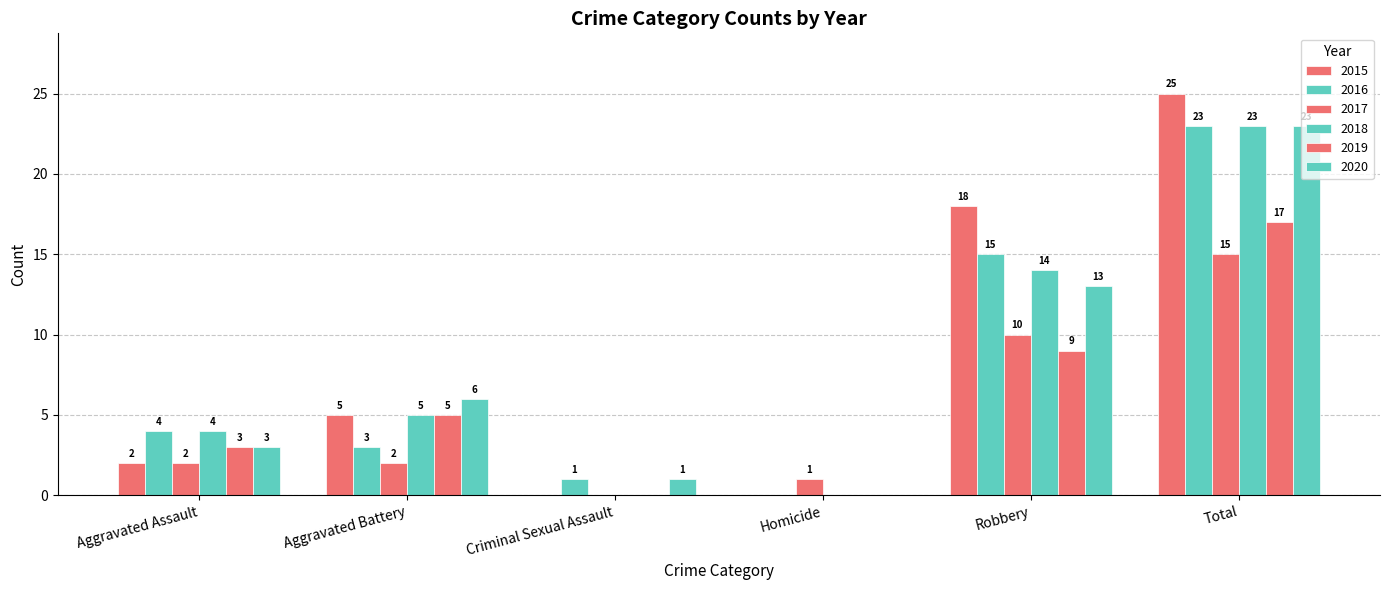

How many values in 2018 are above zero?

4